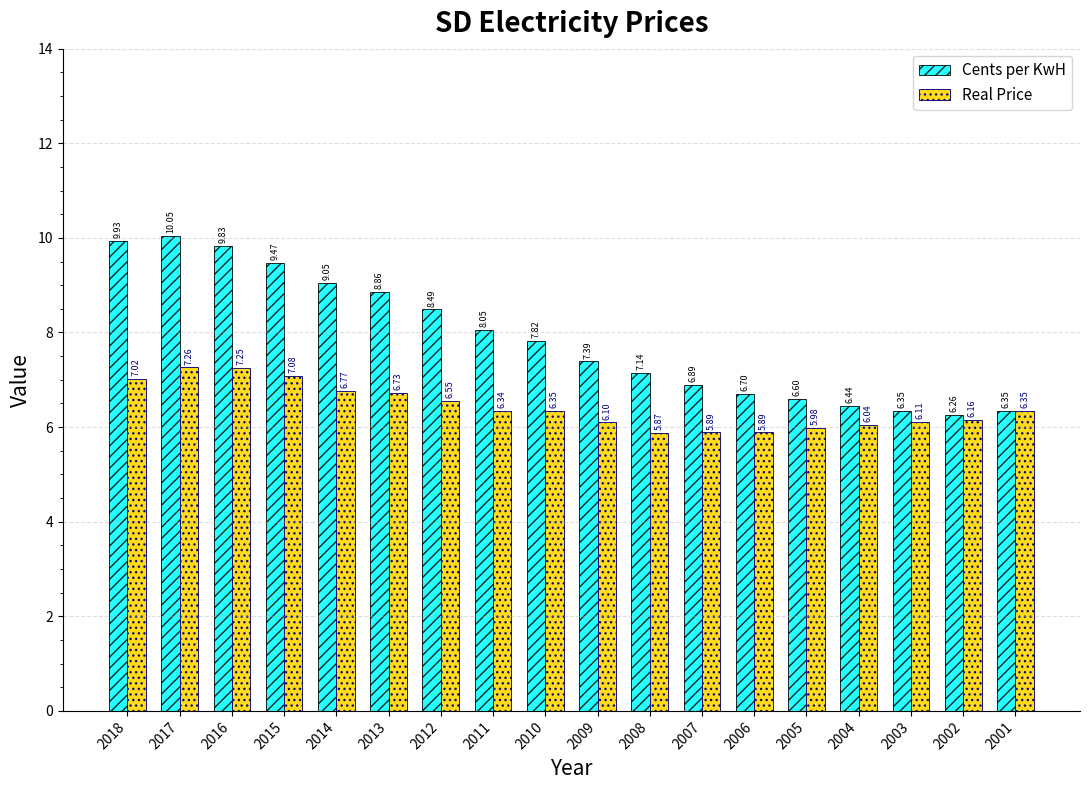

At which category does the chart reach its minimum across all series?

2008